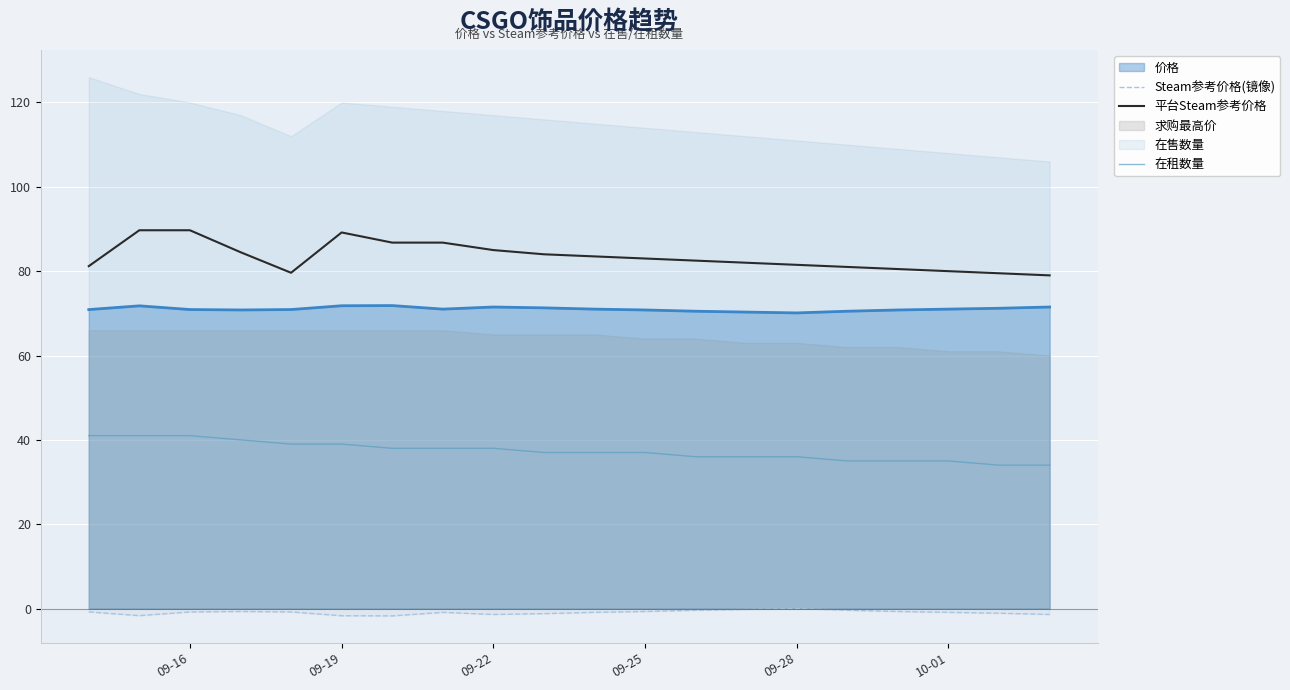

The value of 平台Steam参考价格 at 09-28 is 52.2. True or false?

False